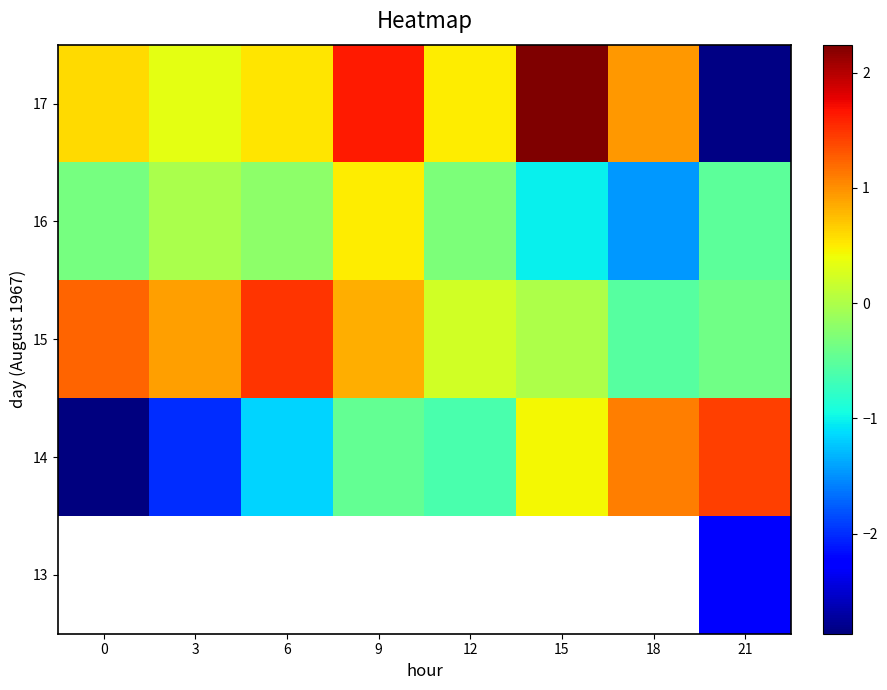

Which series has the largest range (max minus min)?

17